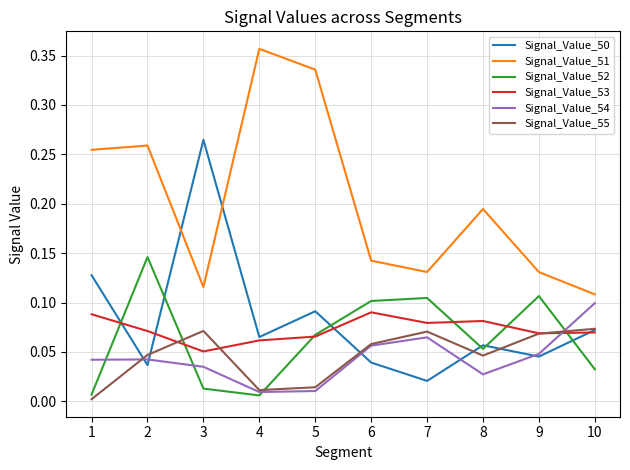

Which label corresponds to the largest value in the chart?

4